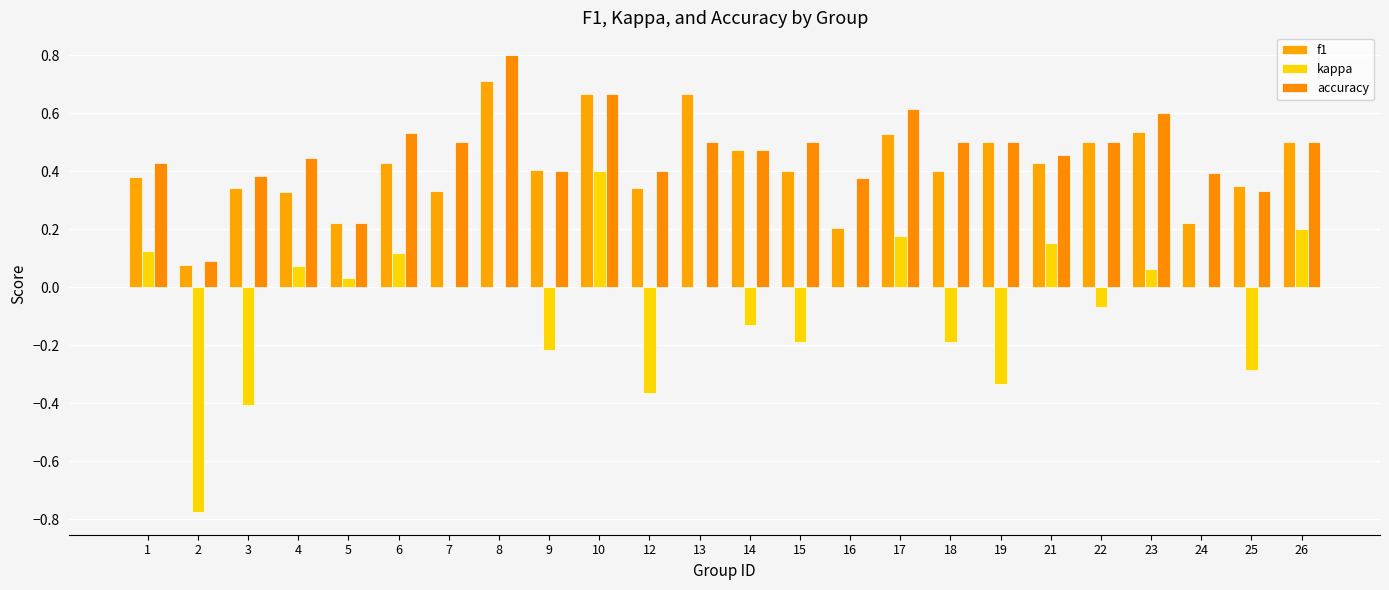

At 23, list the series in order from smallest to largest.

kappa, f1, accuracy